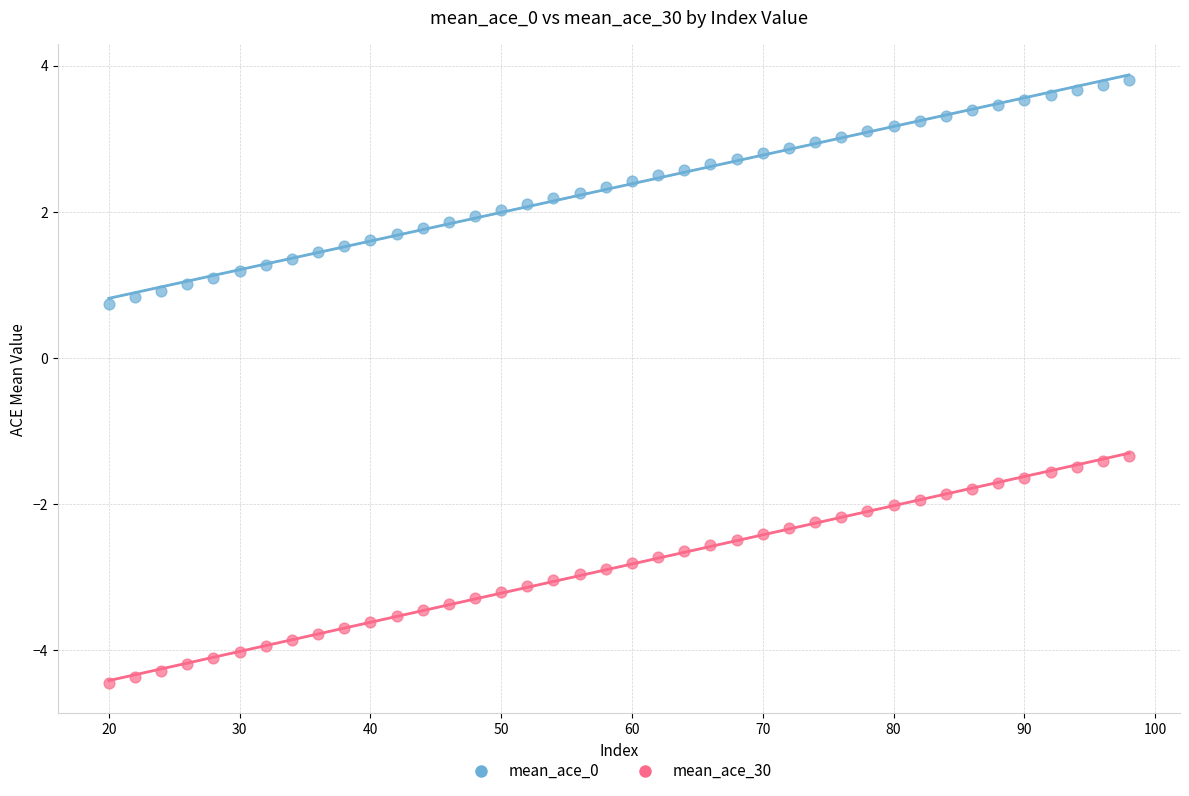

What are all the series names shown in the legend?

mean_ace_0, mean_ace_30